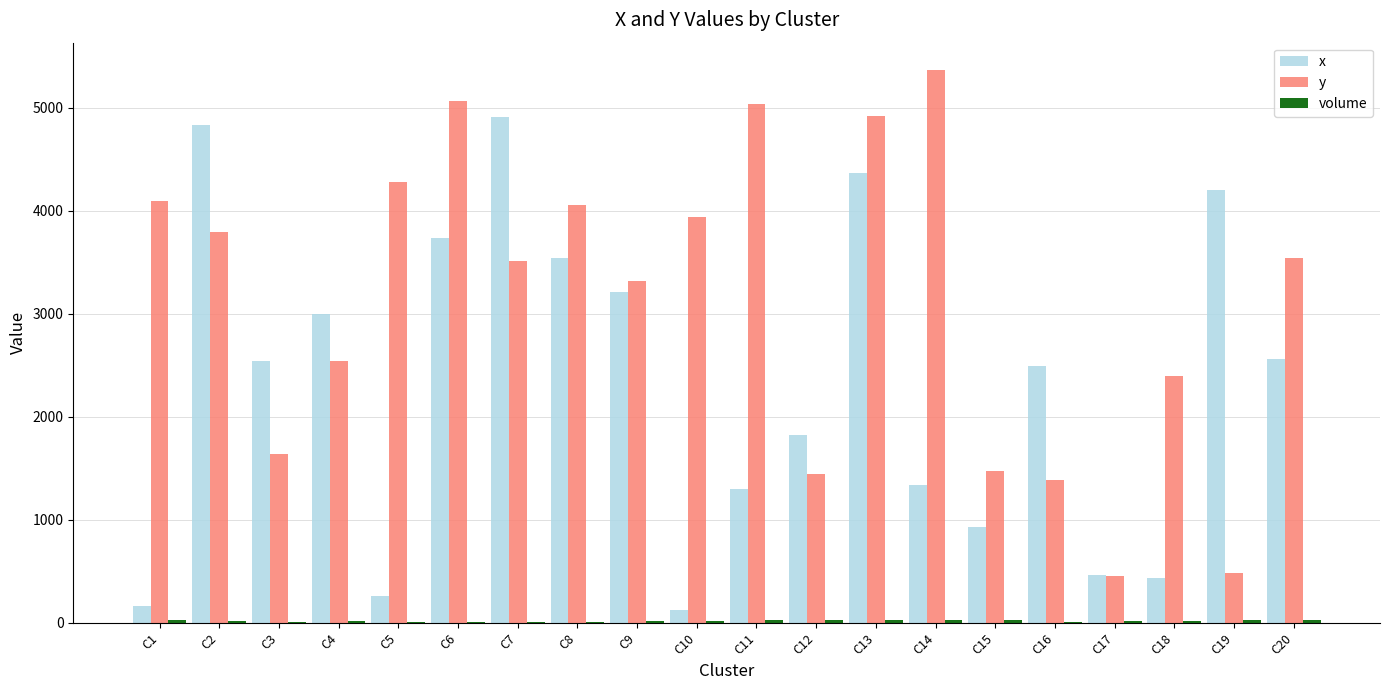

The value of x at C10 is 121. True or false?

True